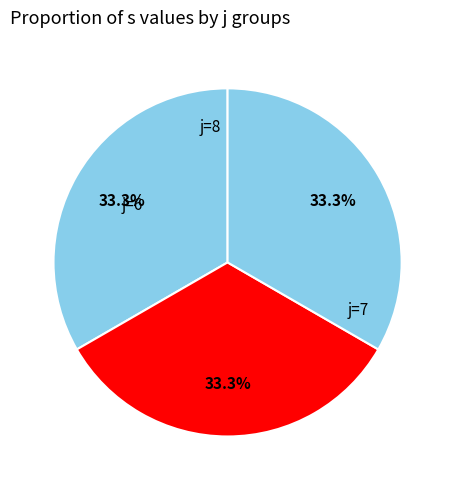

Which slice is the largest?

6